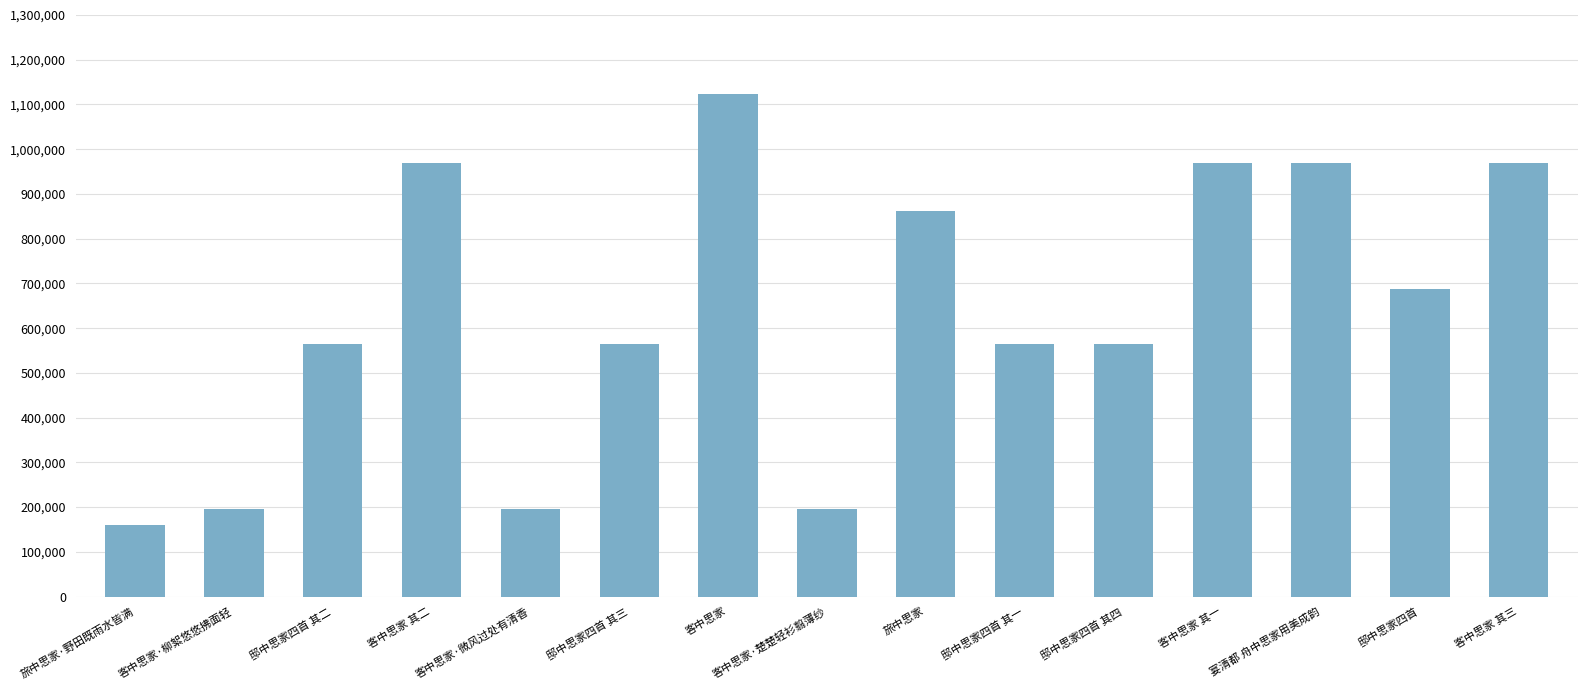

How many data points are less than 564177?

7